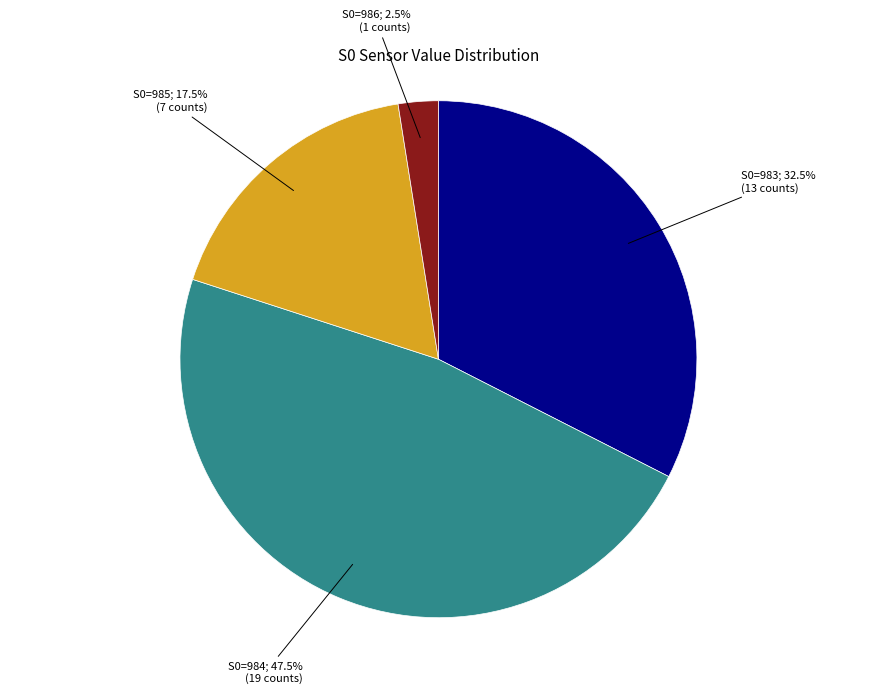

Is there any slice that represents more than half of the pie?

No